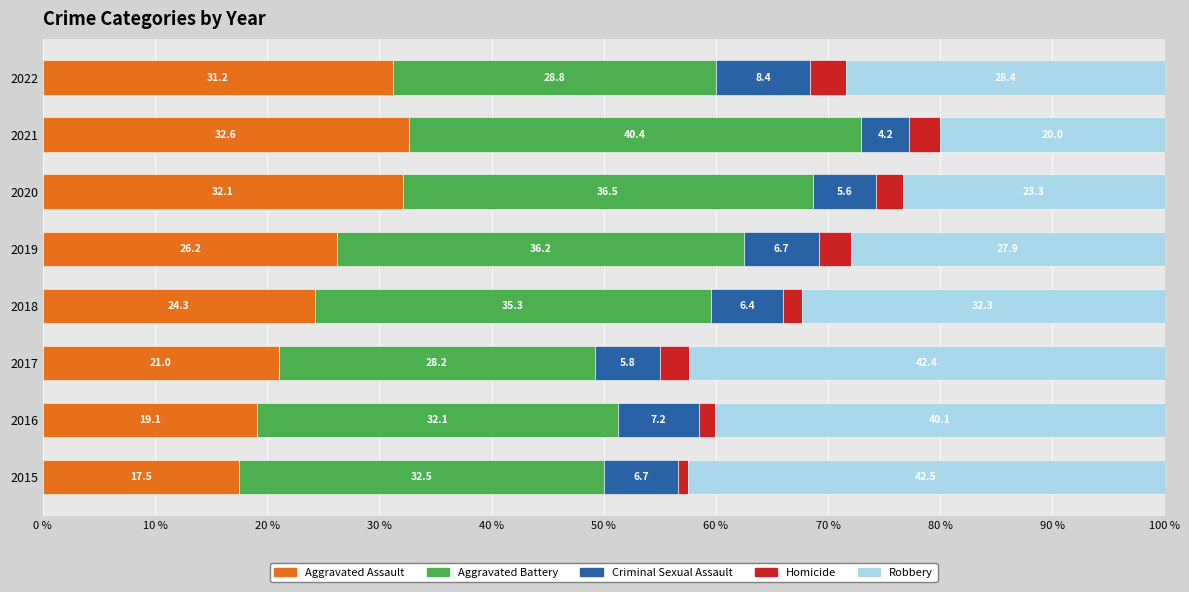

What is the difference between the maximum and minimum values in the Aggravated Assault series?

15.1